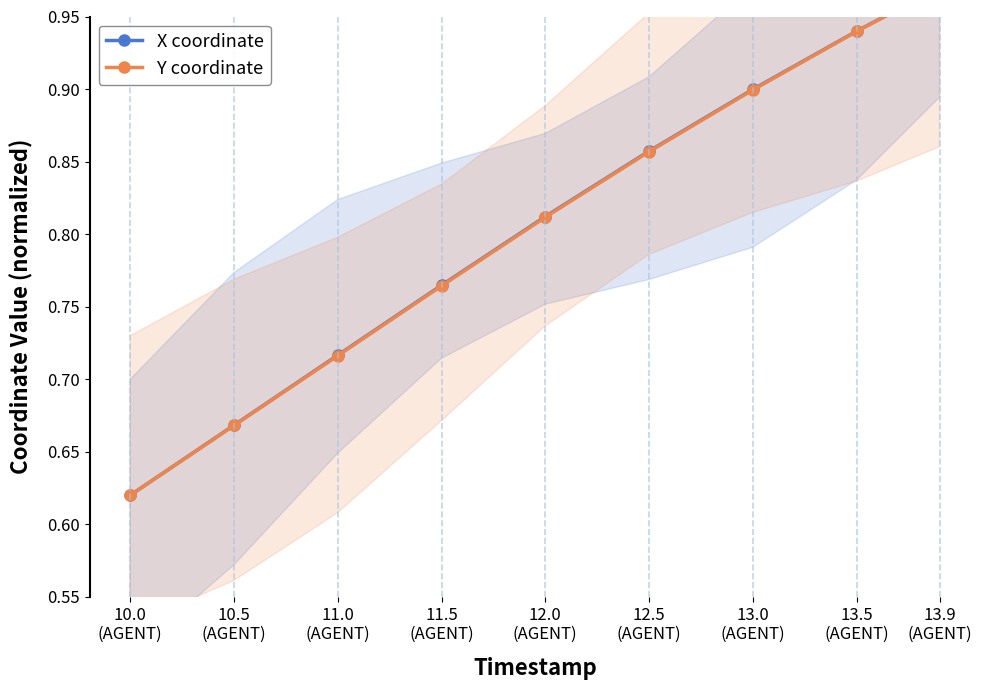

What is the sum of all Y coordinate values?

7.2